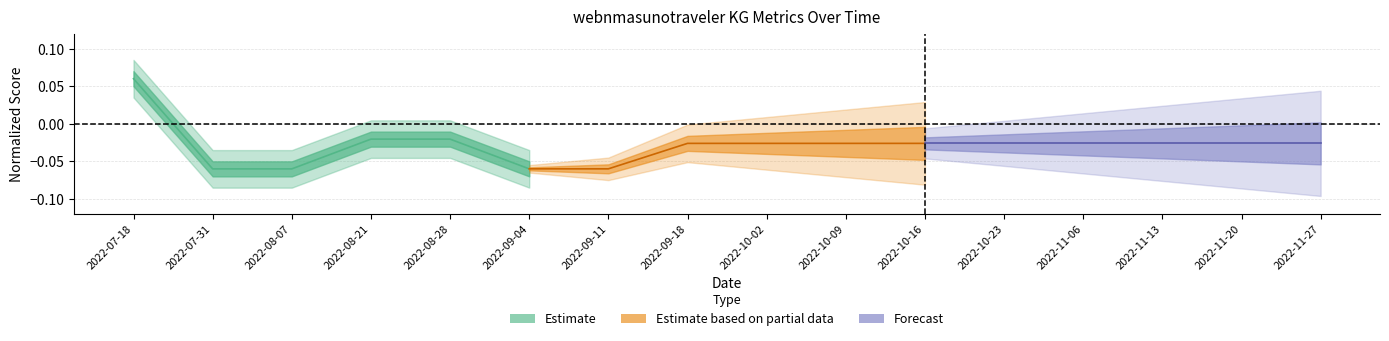

How many negative values does the Estimate series have?

5